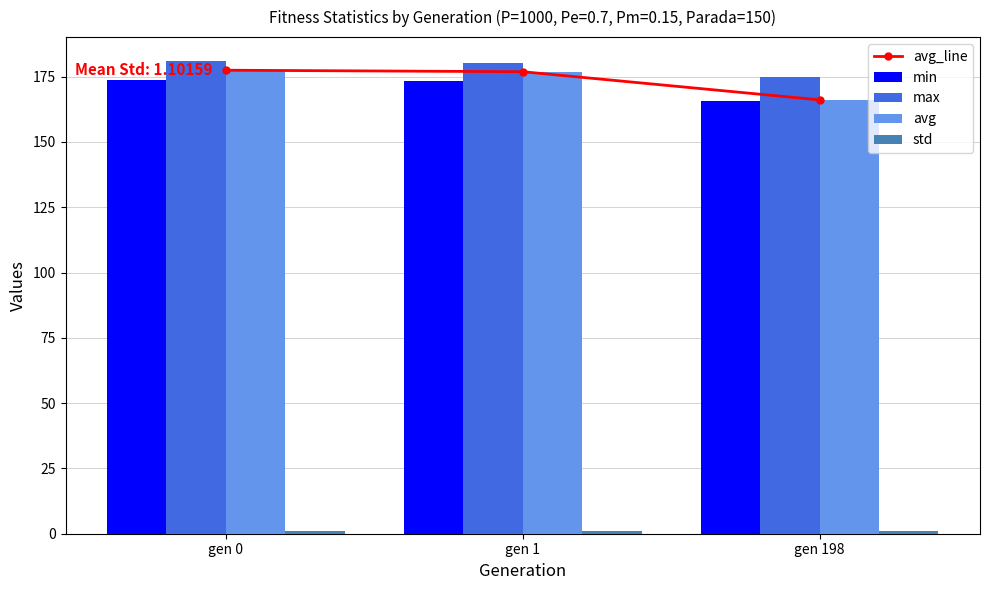

The value of max at gen 1 is 268.5. True or false?

False